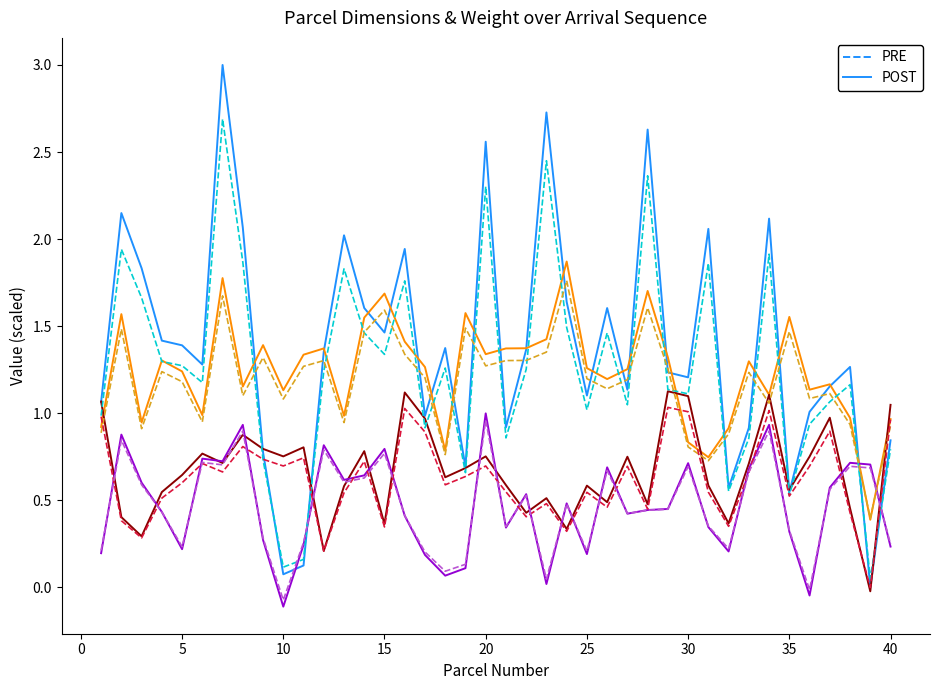

Count the number of data series in this chart.

8